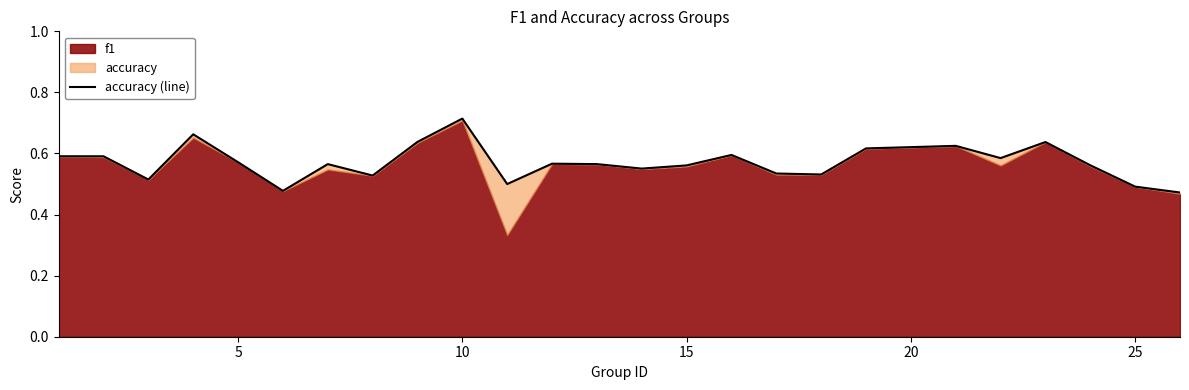

Does the chart display data point markers on the line(s)?

No